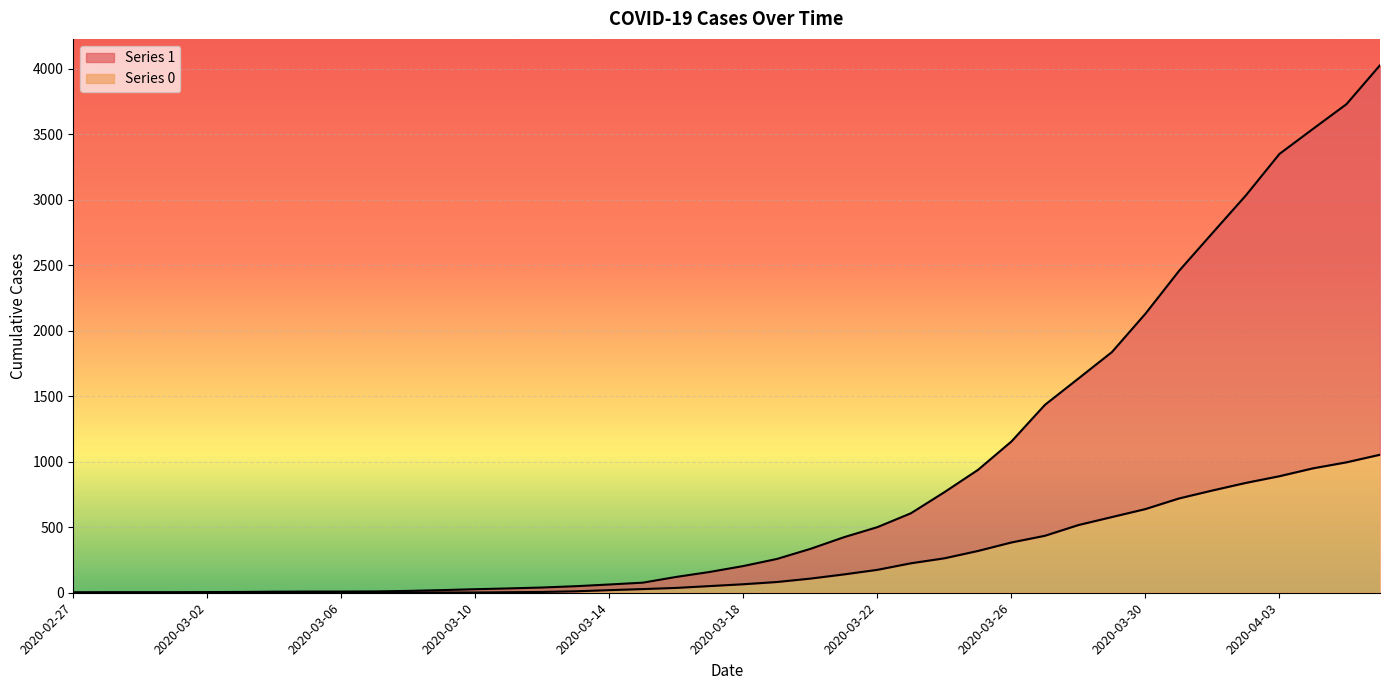

True or false: 1 and 0 intersect in this chart.

False